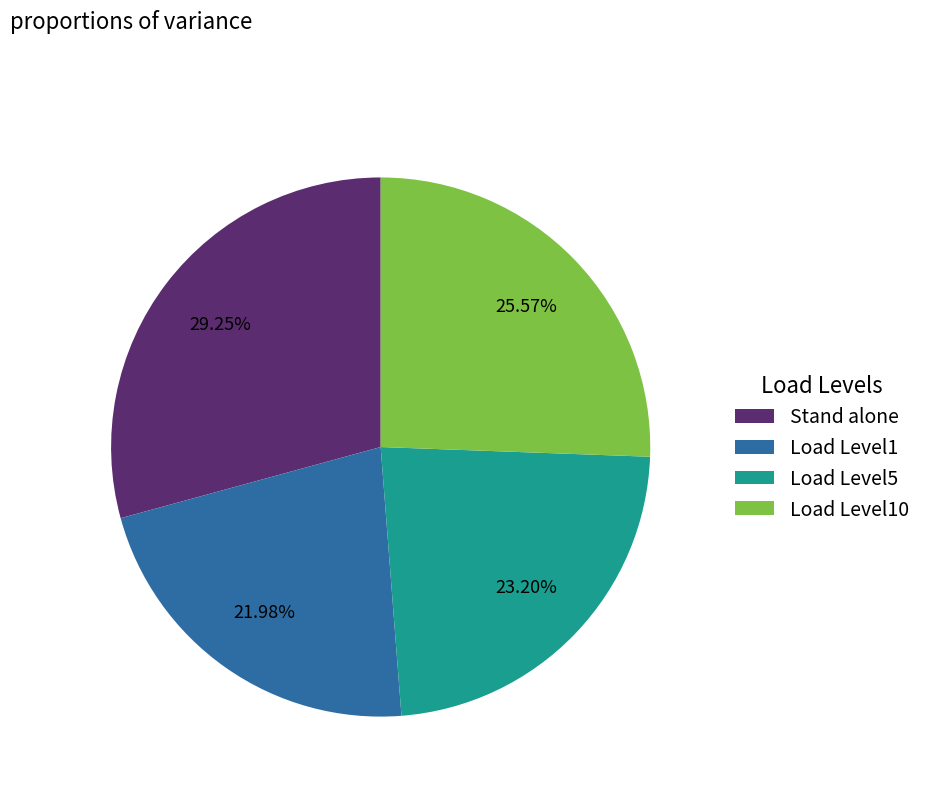

How much of the chart is everything except Load Level10?

74.4%